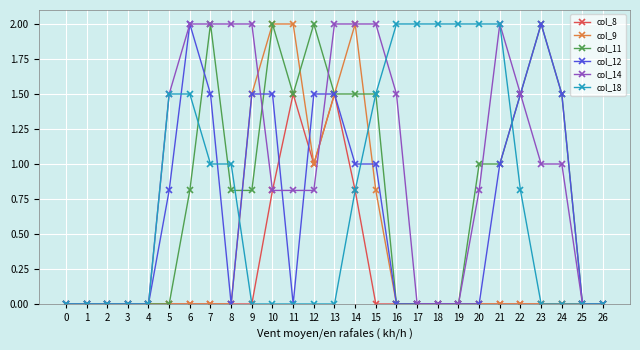

Is it true that col_18 equals 1.0 at 8?

True